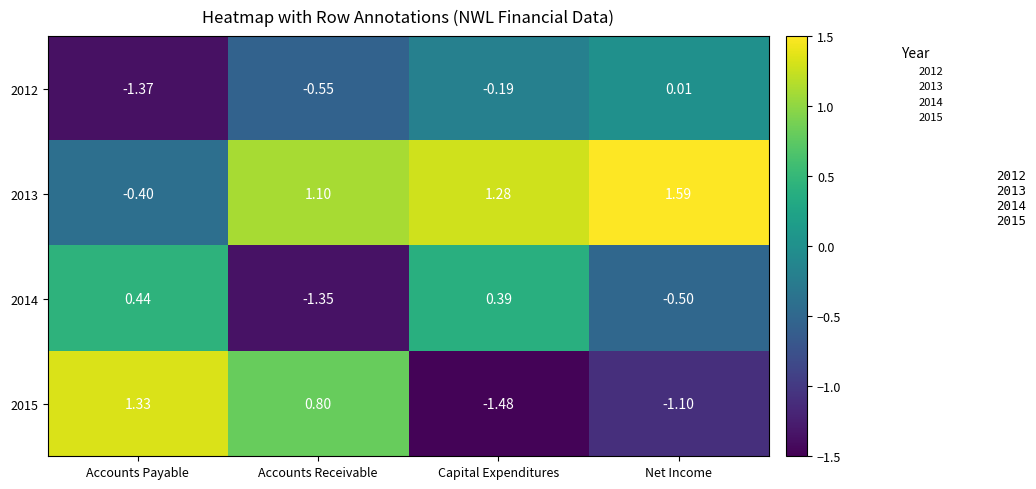

Which category has the highest value in the 2012 series?

Net Income